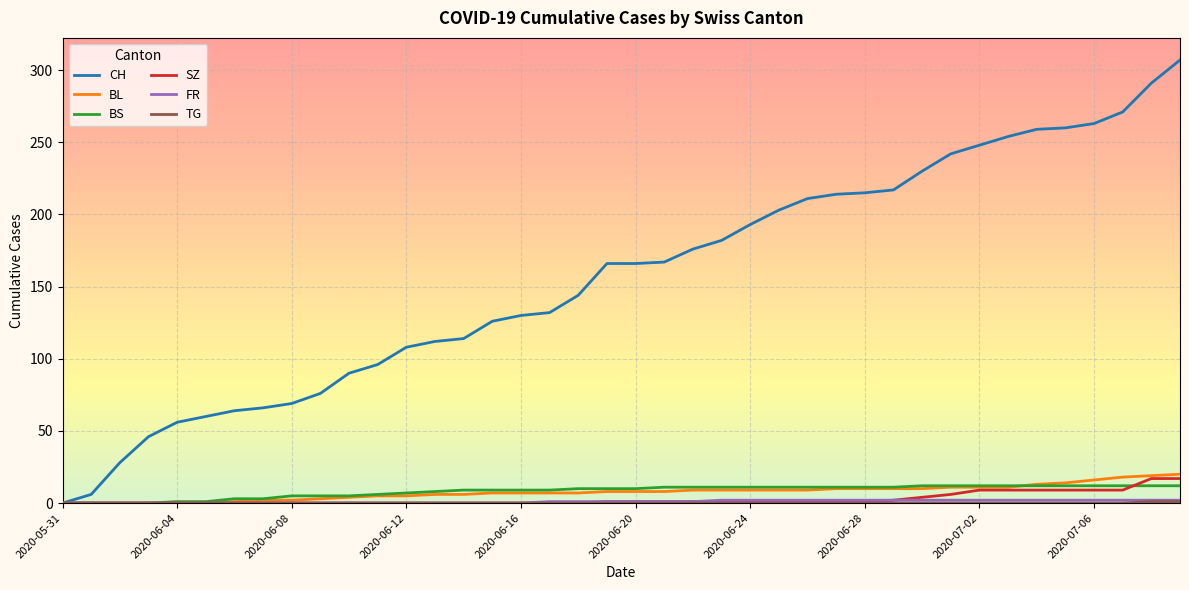

How many lines are shown in the chart?

6